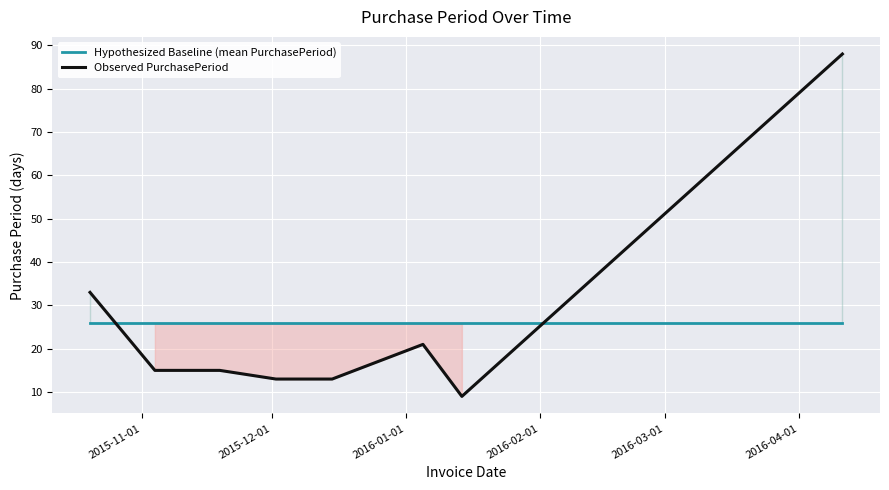

What is the greatest value displayed?

88.0